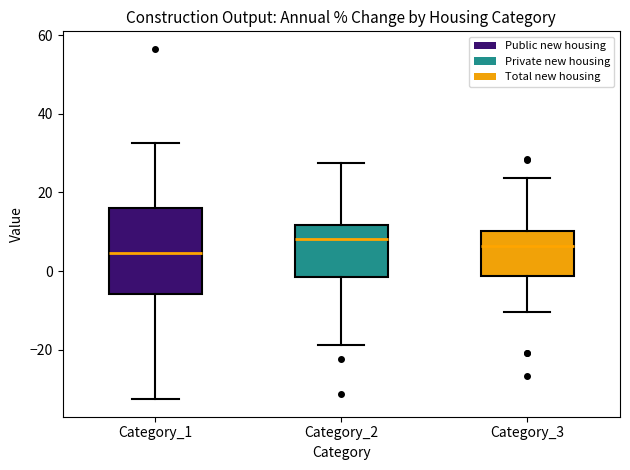

Which box is the tallest, from its lower edge to its upper edge?

Category_1